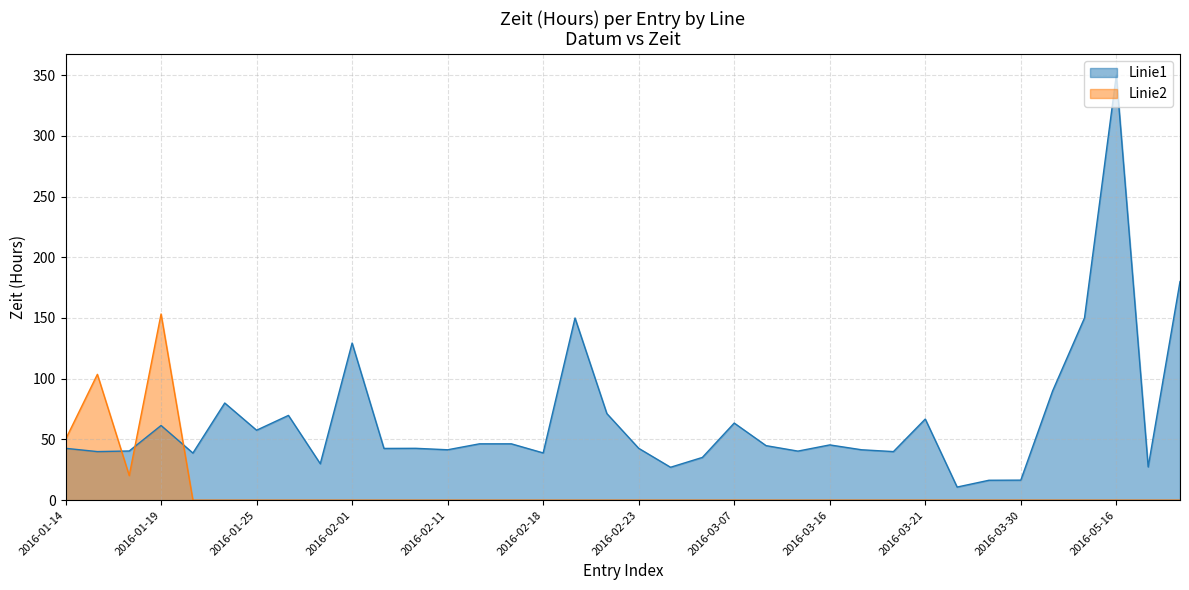

What is the sum of all Linie1 values?

2358.8